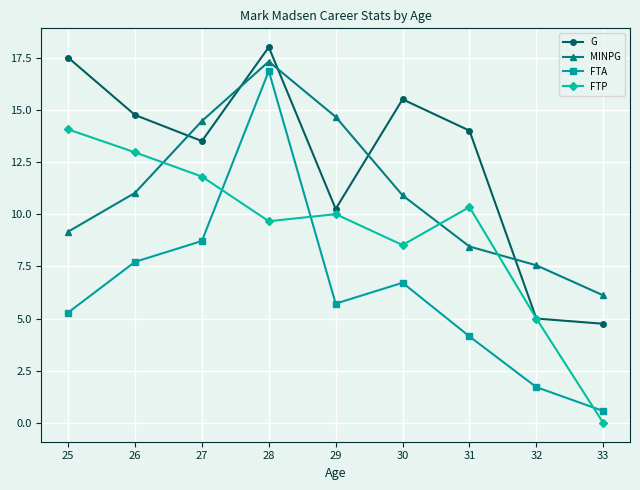

True or false: FTA and FTP intersect in this chart.

True